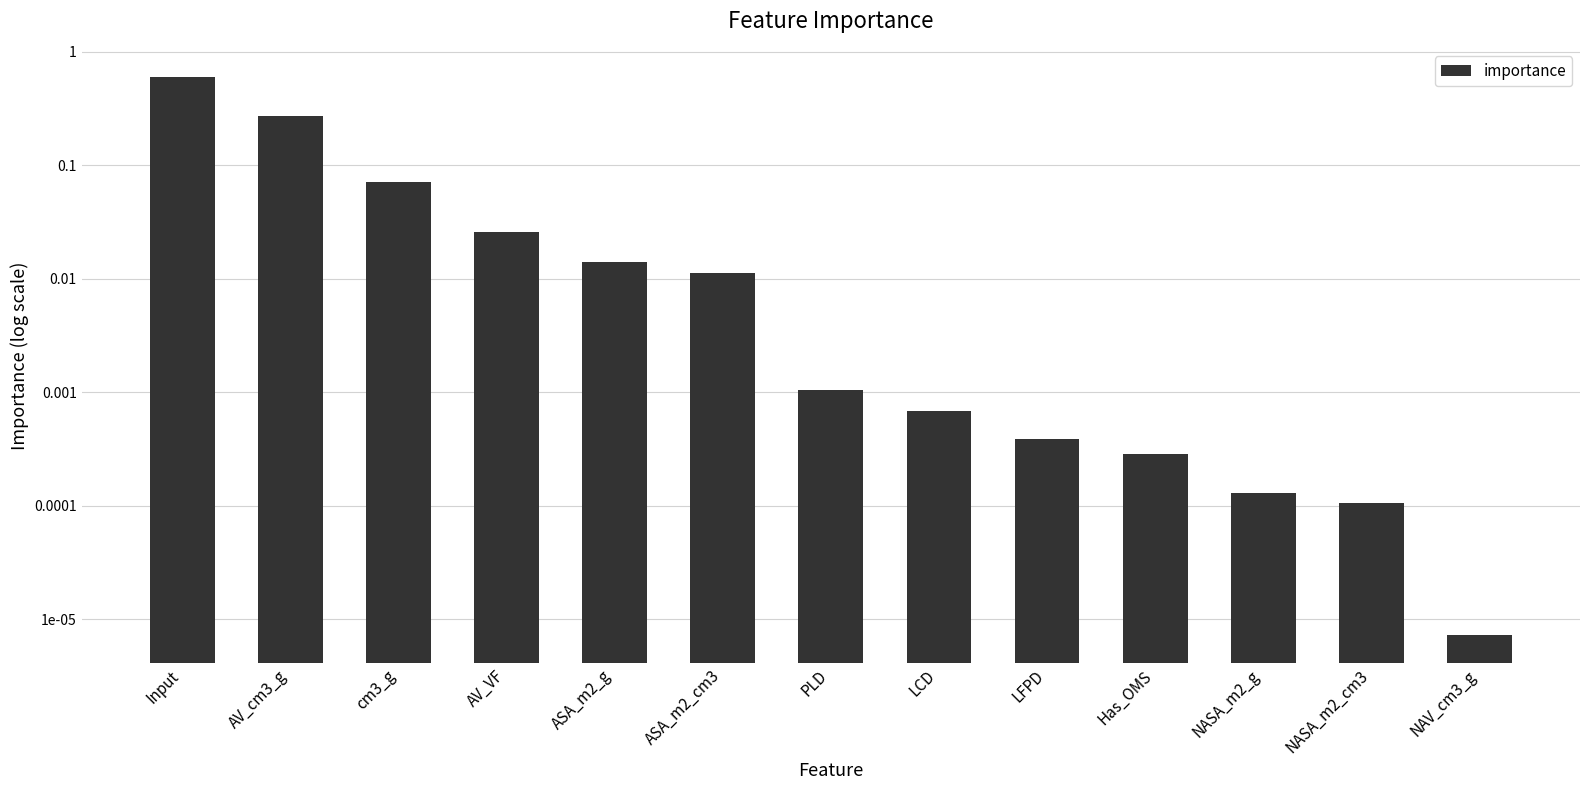

The value at LFPD is 0.0. True or false?

False